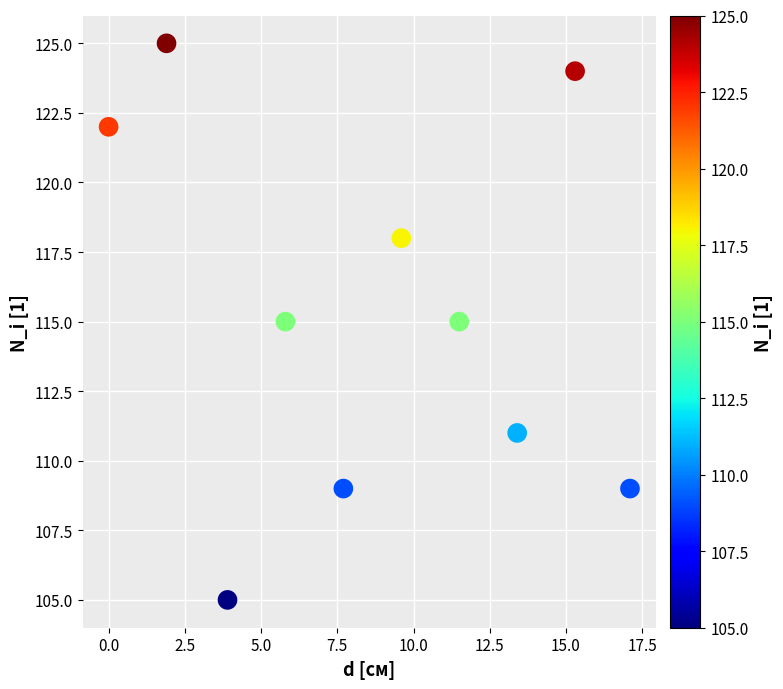

What is the average Y value?

115